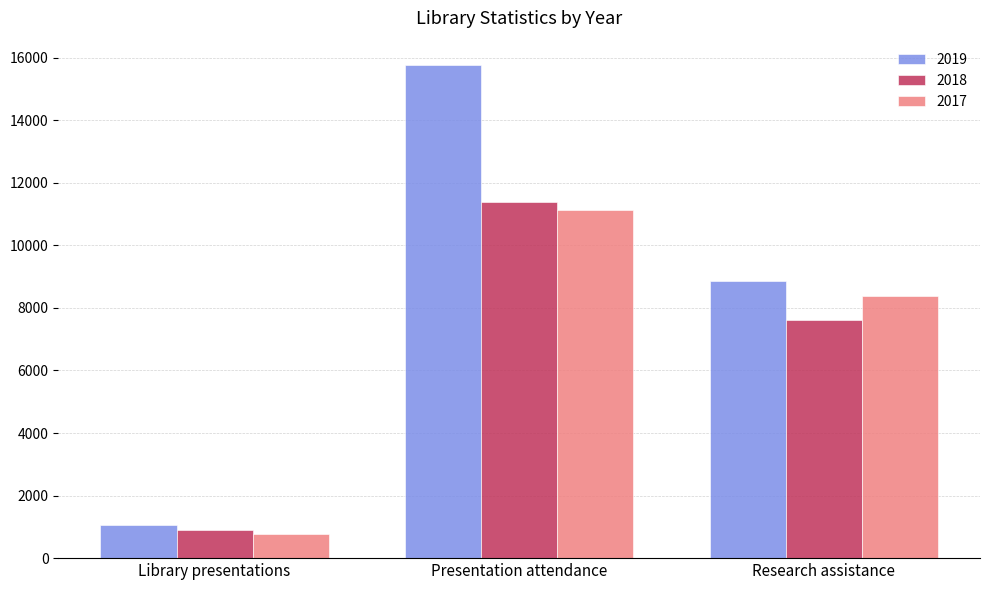

Is it true that 2019 equals 1044 at Library presentations?

True